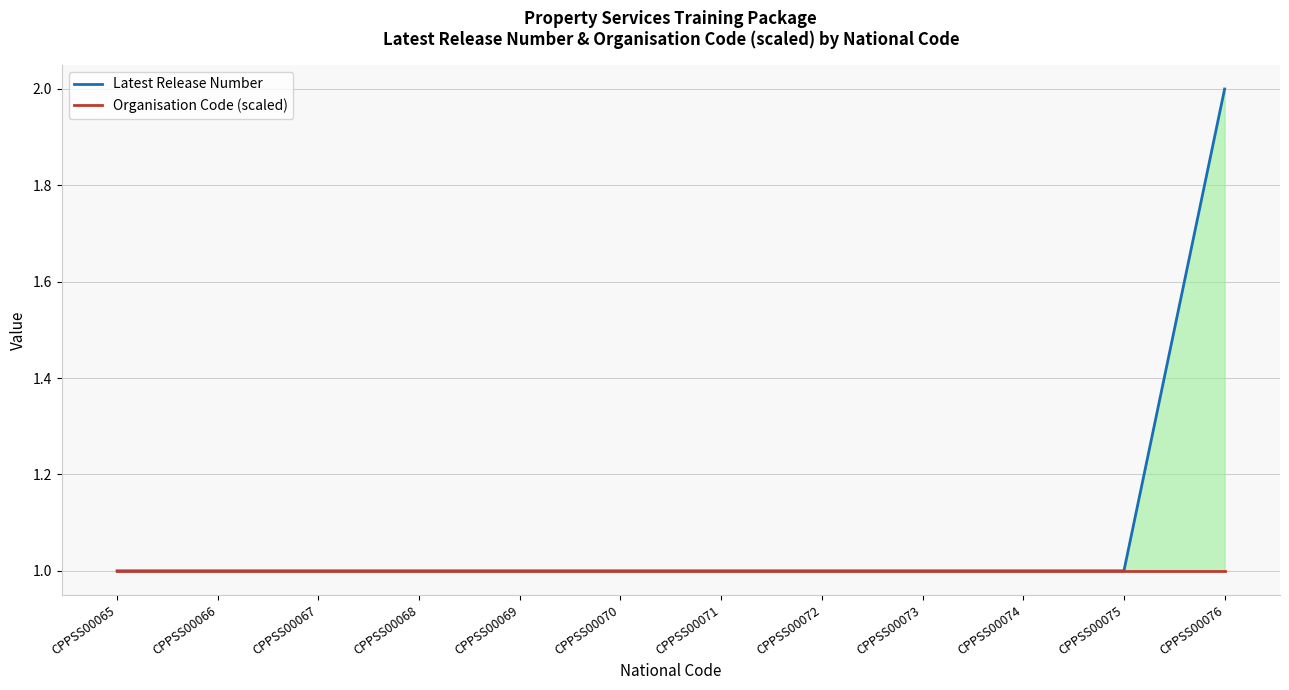

True or false: Latest Release Number and Organisation Code (scaled) intersect in this chart.

False